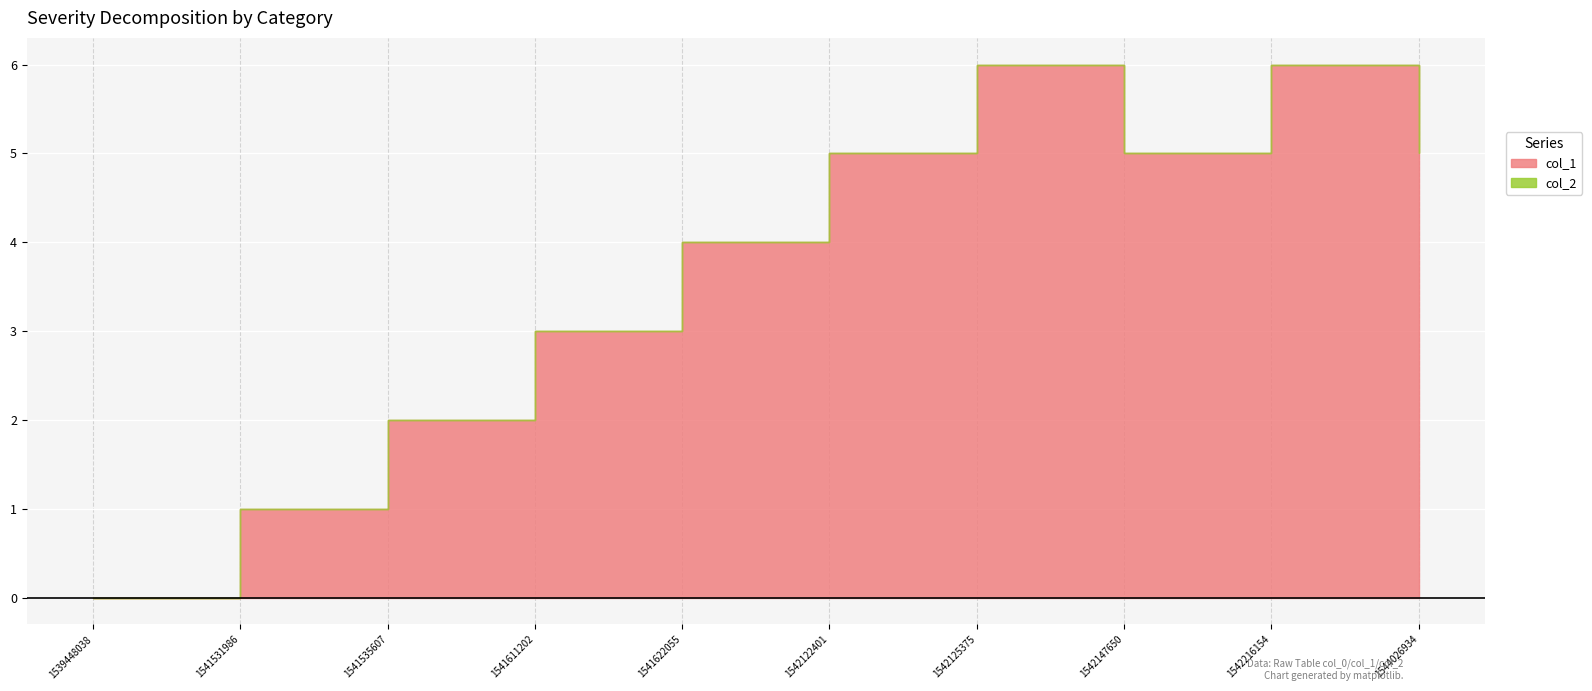

At which category does the data reach its first local peak?

1542125375